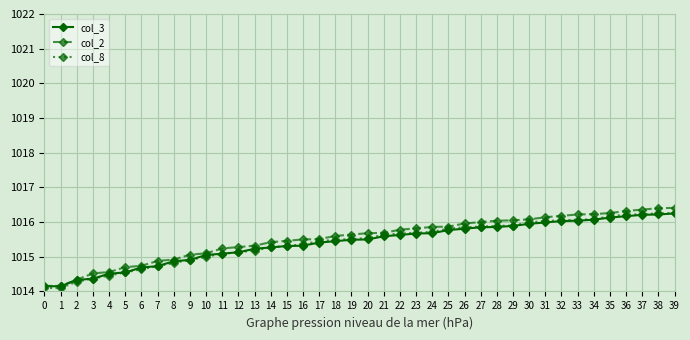

What is the average value of the col_2 series?

1015.5